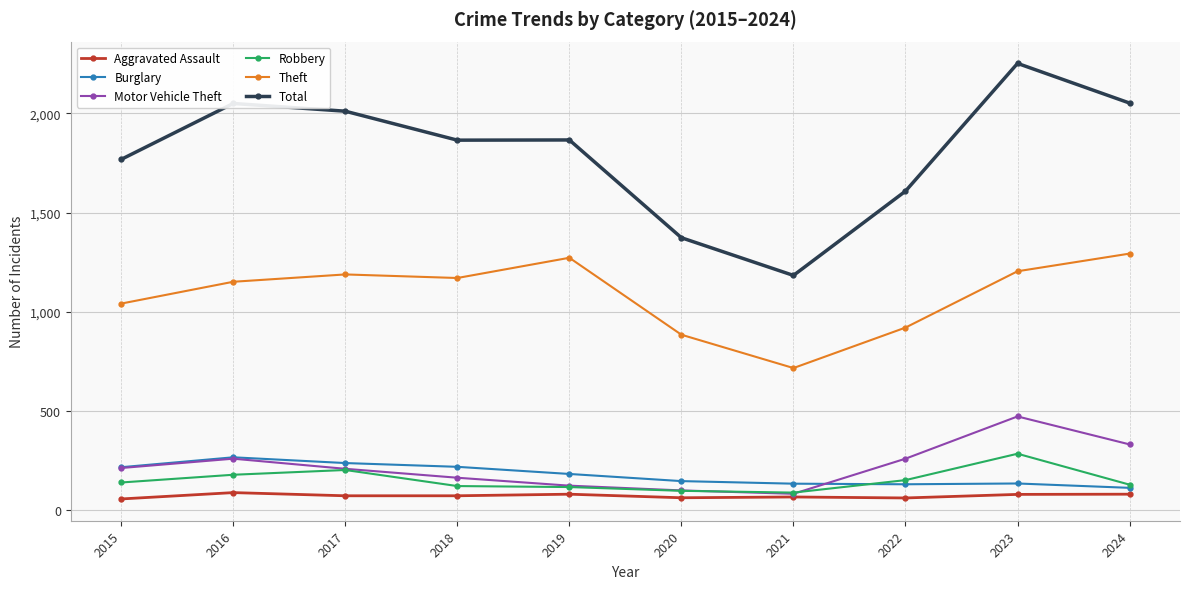

How many values in the Motor Vehicle Theft series are below 212?

5